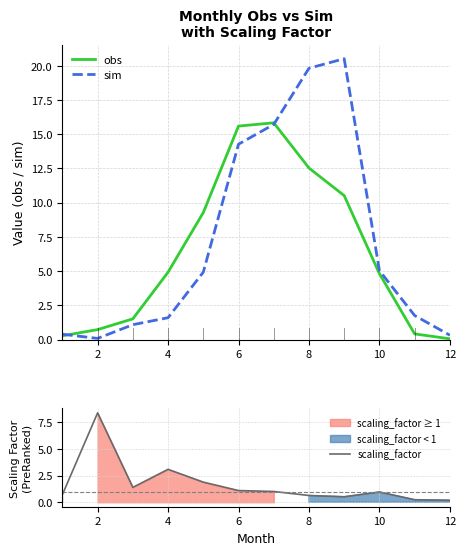

What is the highest value of the sim series?

20.5